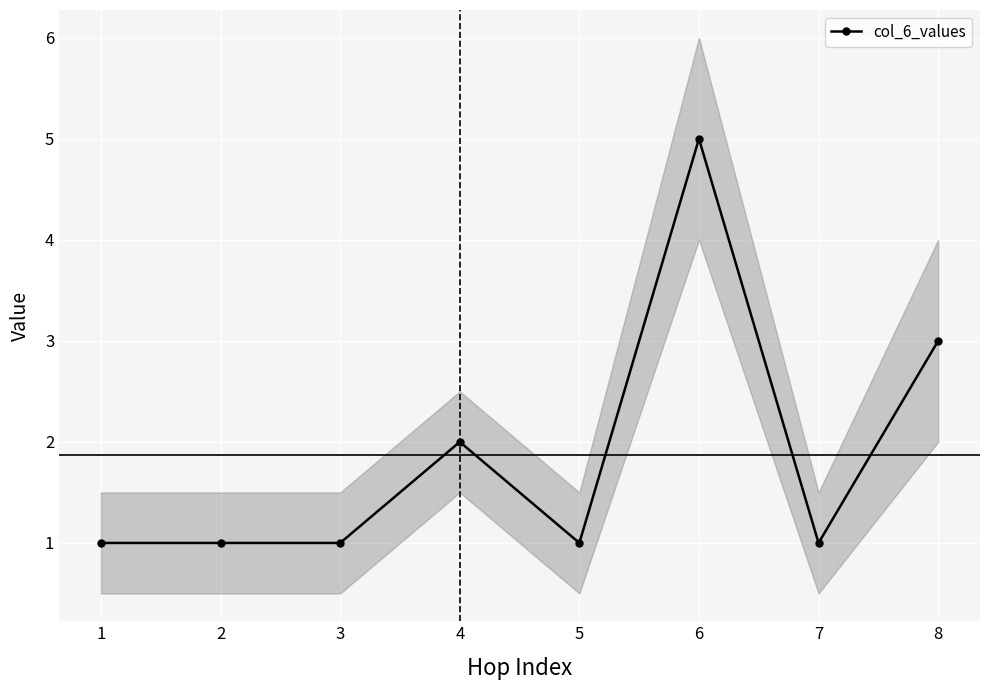

How many lines are shown in the chart?

1